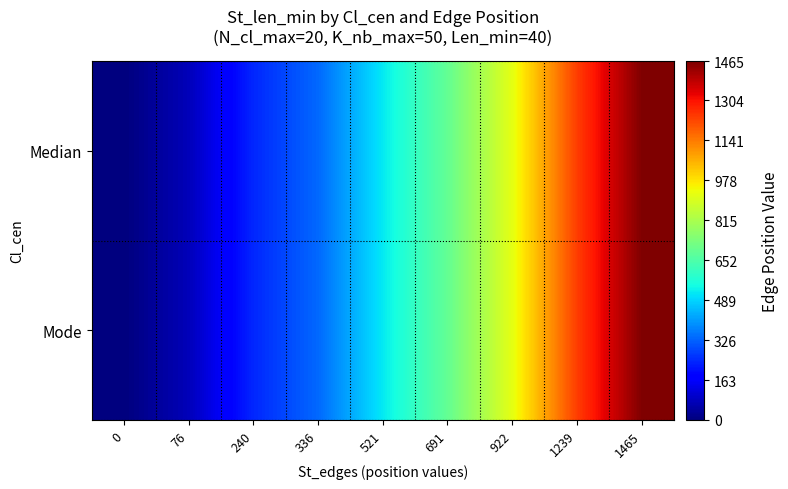

List the series in order of their peak value, highest first.

Median, Mode